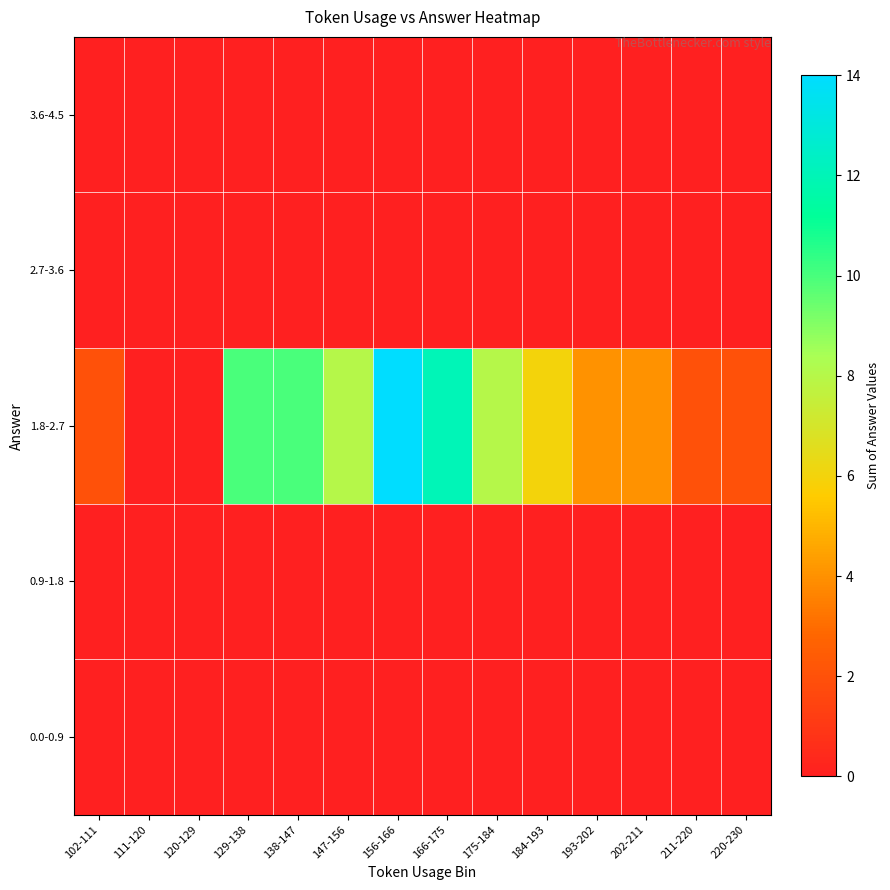

At which category does the chart reach its peak across all series?

156-166